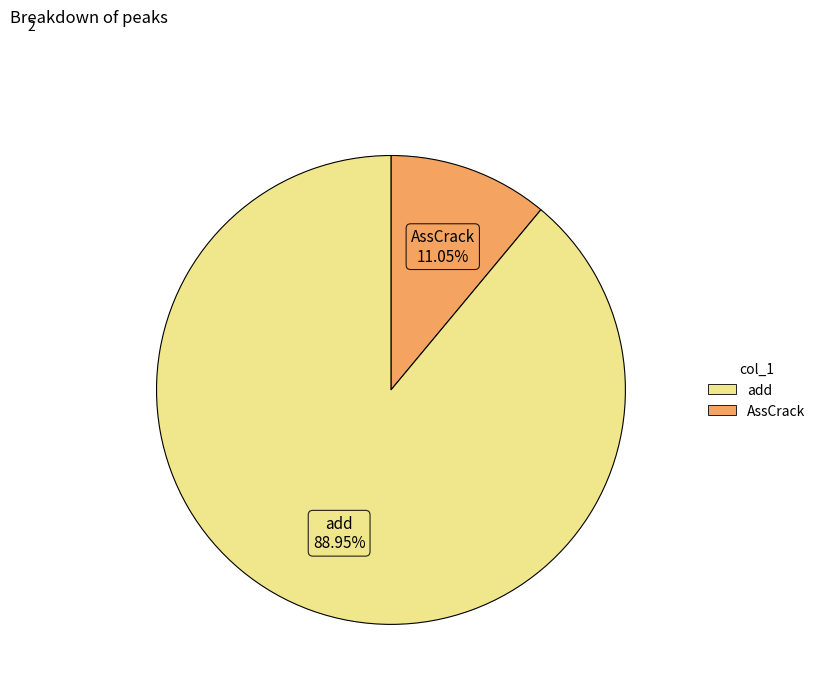

Rank the categories by value from lowest to highest.

AssCrack, add